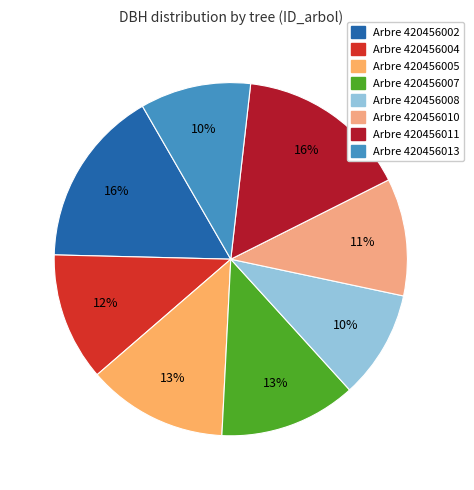

How many slices are in this pie chart?

8